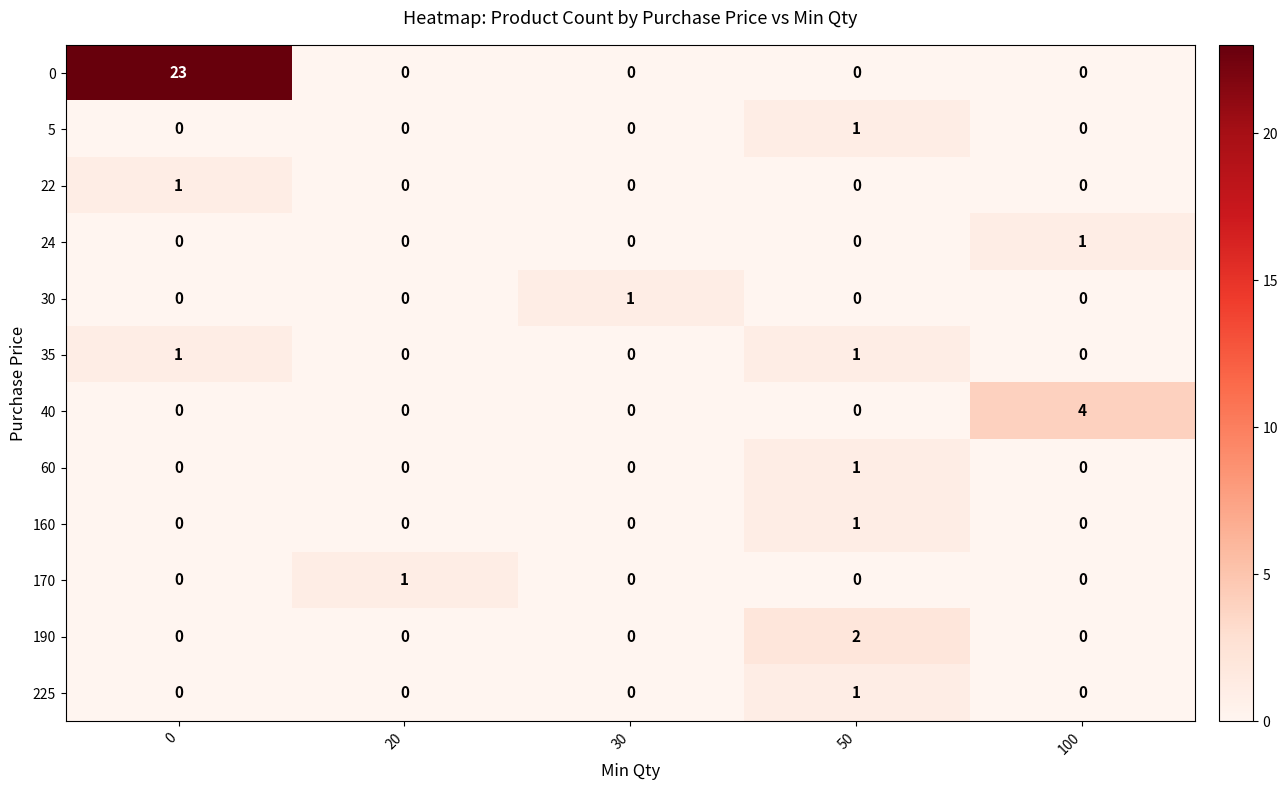

Is it true that 35 equals -1 at 30?

False